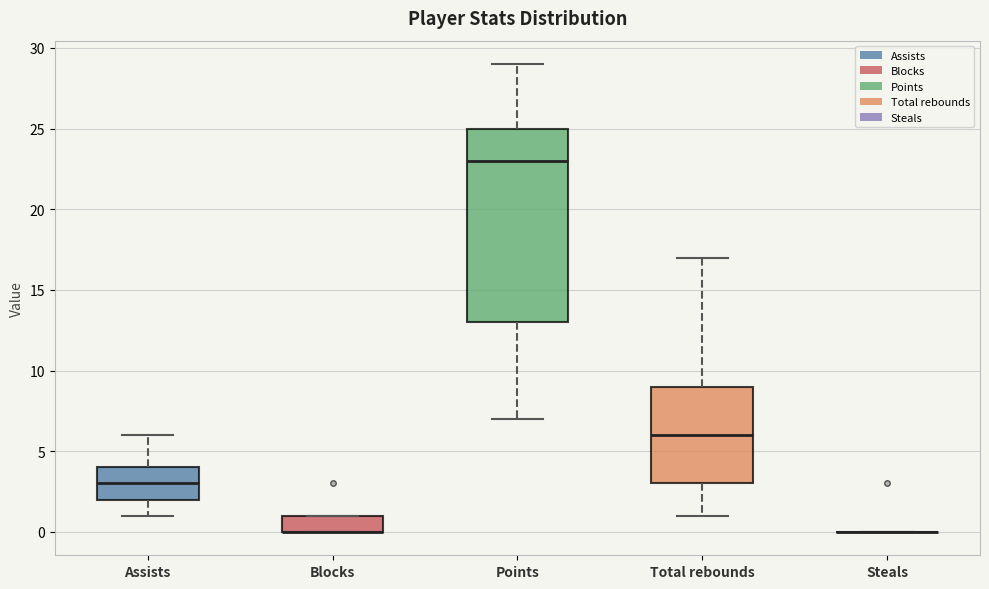

Which box is the tallest, from its lower edge to its upper edge?

Points